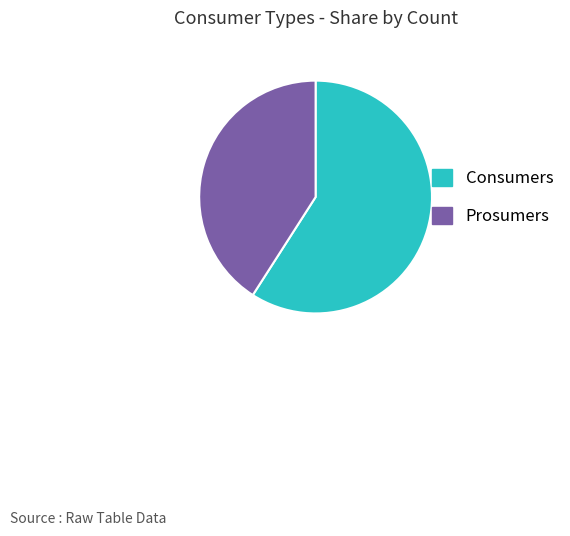

The Consumers slice represents 67% of the pie. True or false?

False